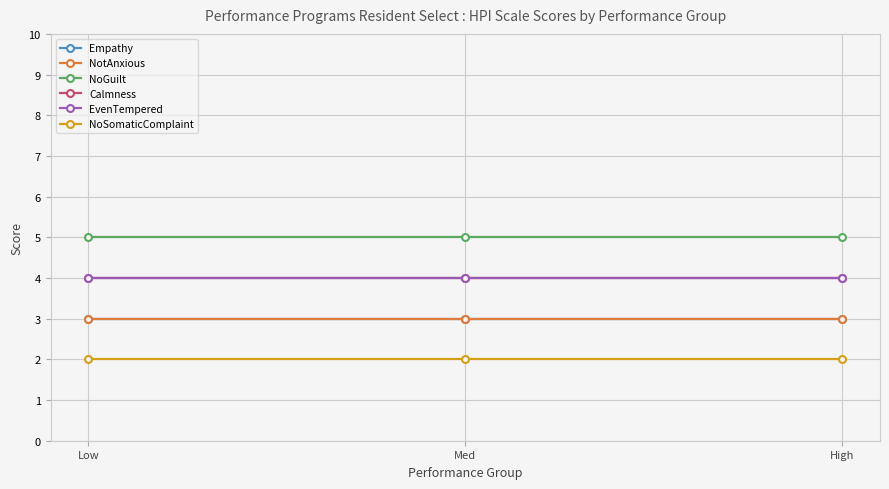

Read the Empathy value at Low.

3